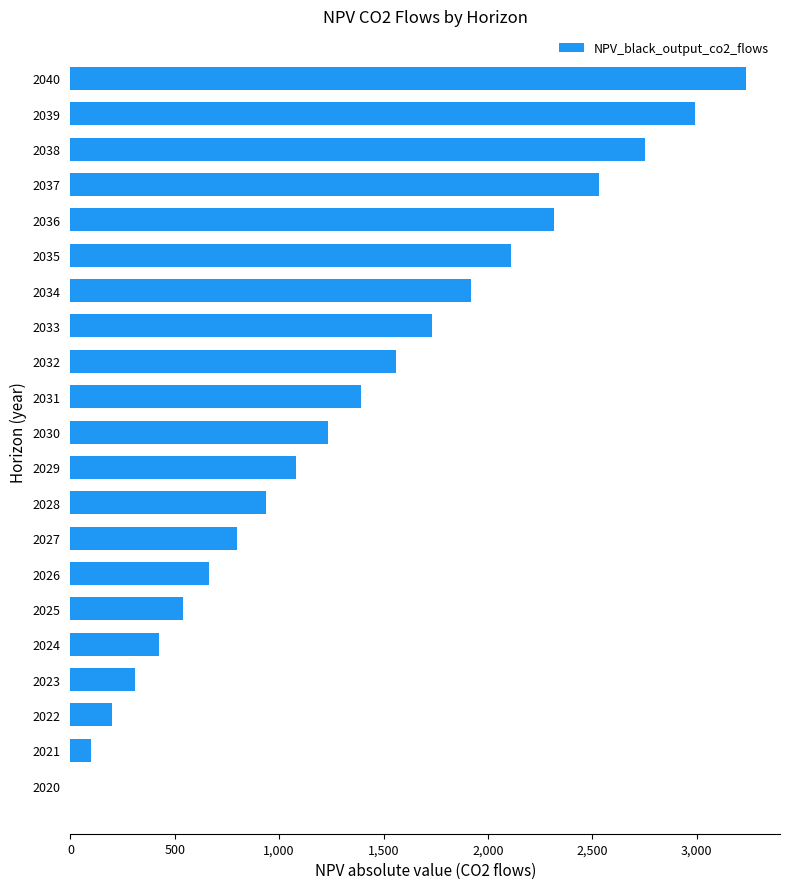

Which label corresponds to the largest value in the chart?

2040